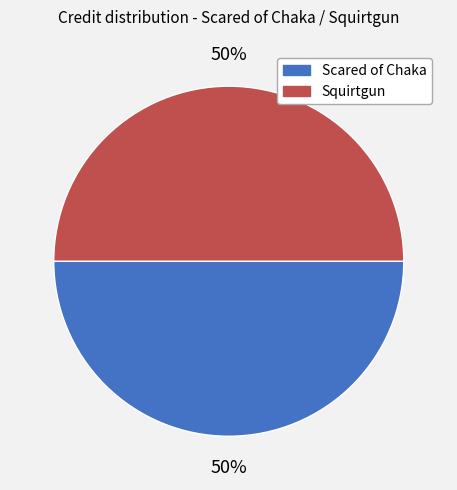

To the nearest percent, what portion does Squirtgun represent?

50%